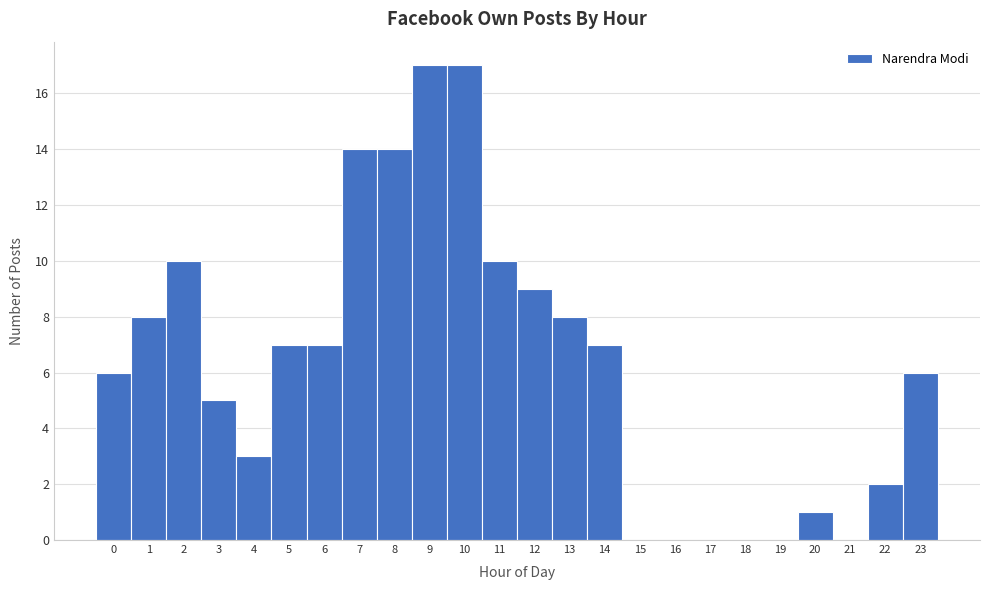

Reading left to right, transcribe this chart: for each bar, give the range it covers on the x-axis and its height. The values are not printed on the chart, so give them approximately, as read against the axis.

-0.5 to 0.5: 6
0.5 to 1.5: 8
1.5 to 2.5: 10
2.5 to 3.5: 5
3.5 to 4.5: 3
4.5 to 5.5: 7
5.5 to 6.5: 7
6.5 to 7.5: 14
7.5 to 8.5: 14
8.5 to 9.5: 17
9.5 to 10.5: 17
10.5 to 11.5: 10
11.5 to 12.5: 9
12.5 to 13.5: 8
13.5 to 14.5: 7
14.5 to 15.5: 0
15.5 to 16.5: 0
16.5 to 17.5: 0
17.5 to 18.5: 0
18.5 to 19.5: 0
19.5 to 20.5: 1
20.5 to 21.5: 0
21.5 to 22.5: 2
22.5 to 23.5: 6